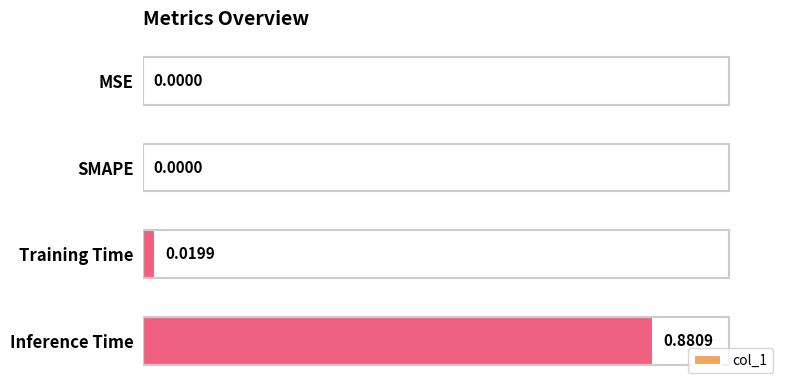

What is the change in value from SMAPE to Inference Time?

+0.9